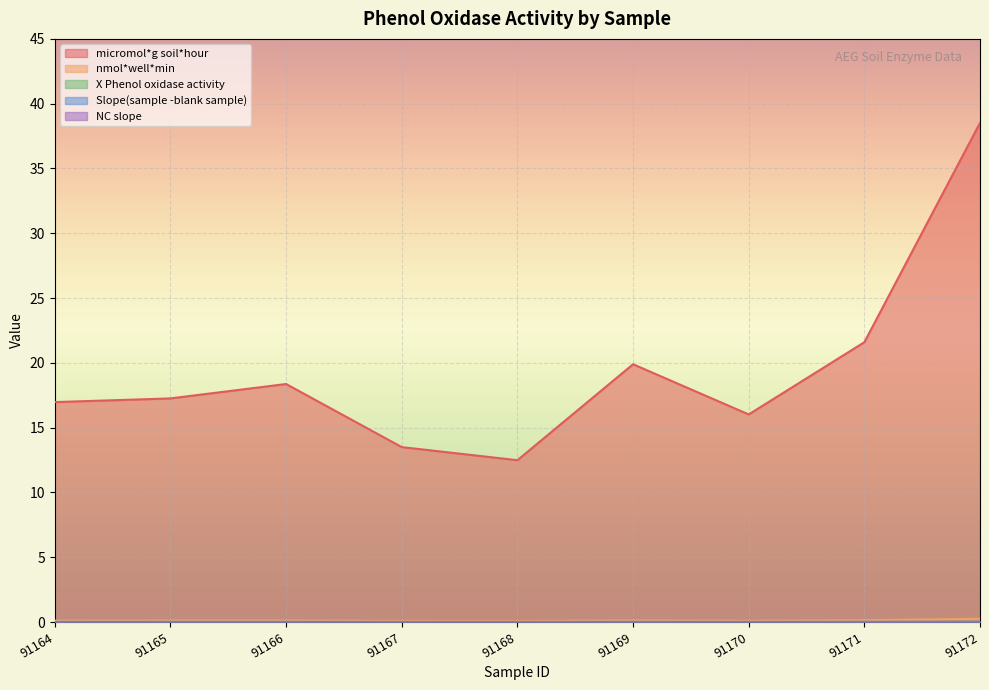

Does the chart display data point markers on the line(s)?

No